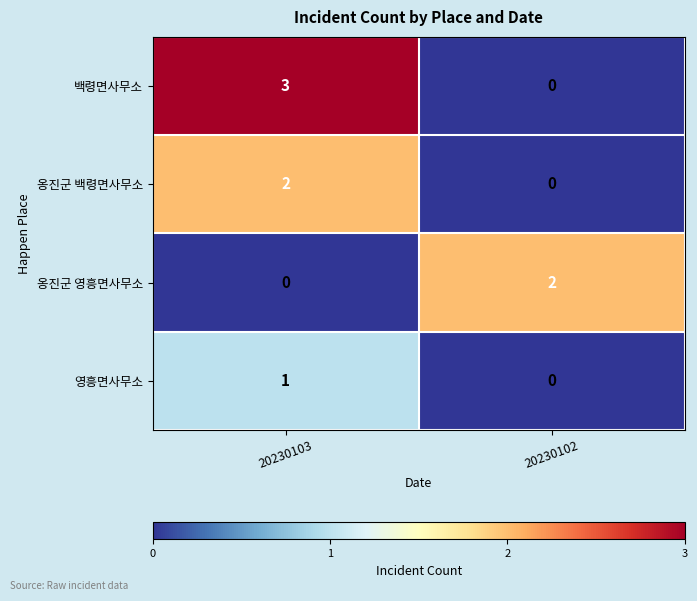

At which category is the sum across all series the highest?

20230103